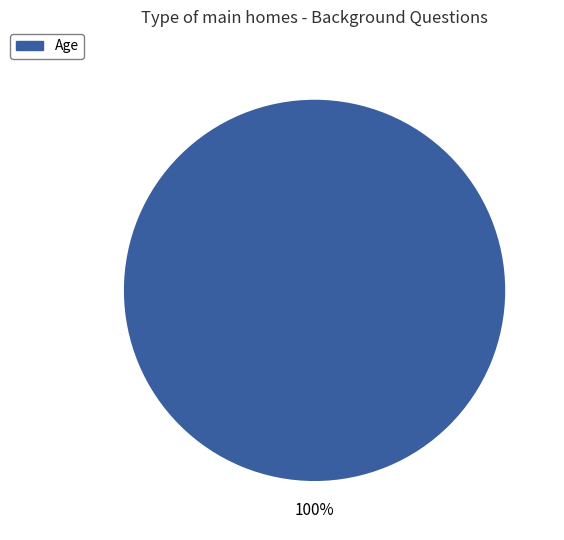

What is the majority slice?

Age